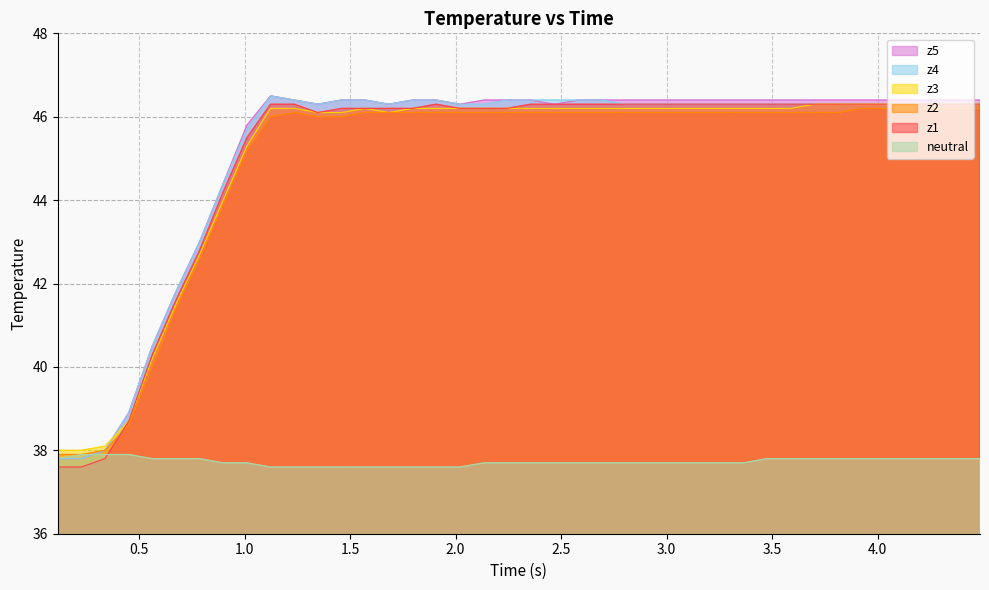

At how many categories does at least one series exceed 42?

34